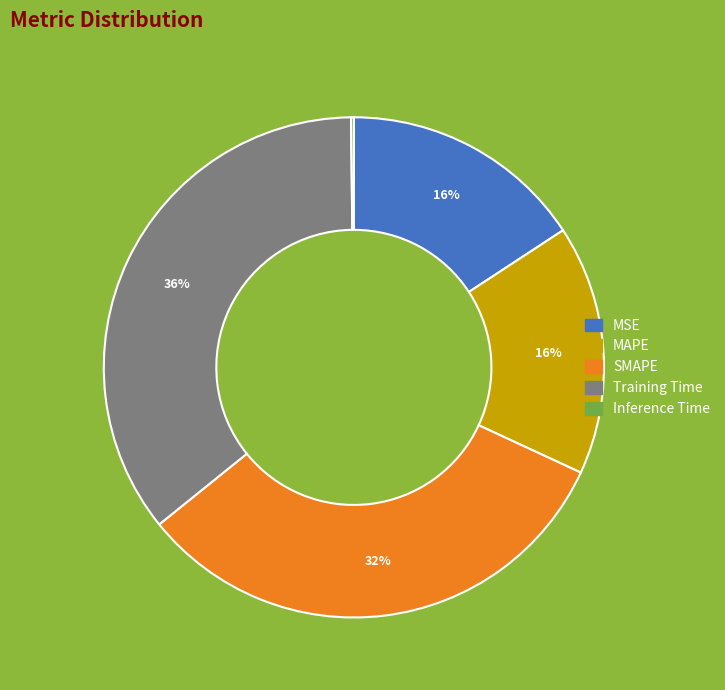

Between Training Time and MAPE, which is larger?

Training Time